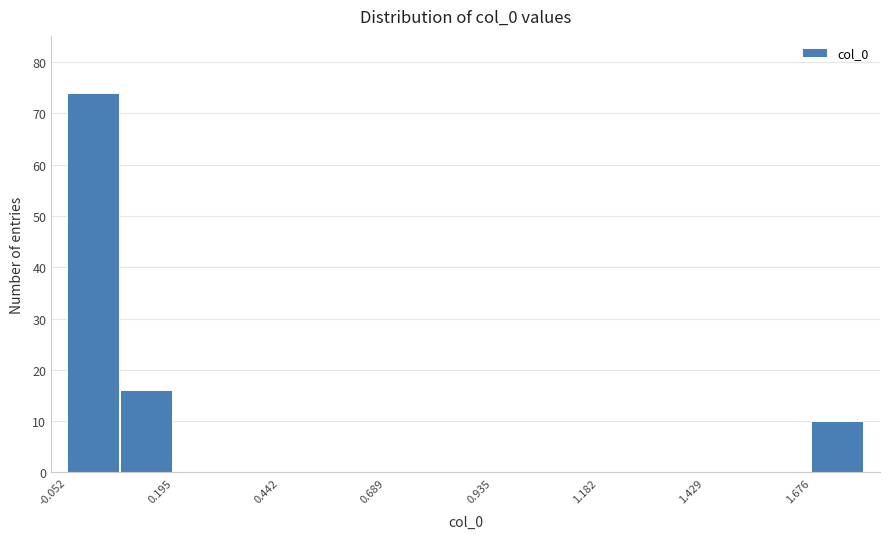

Read against the x-axis, roughly where is the centre of the tallest bar?

0.00